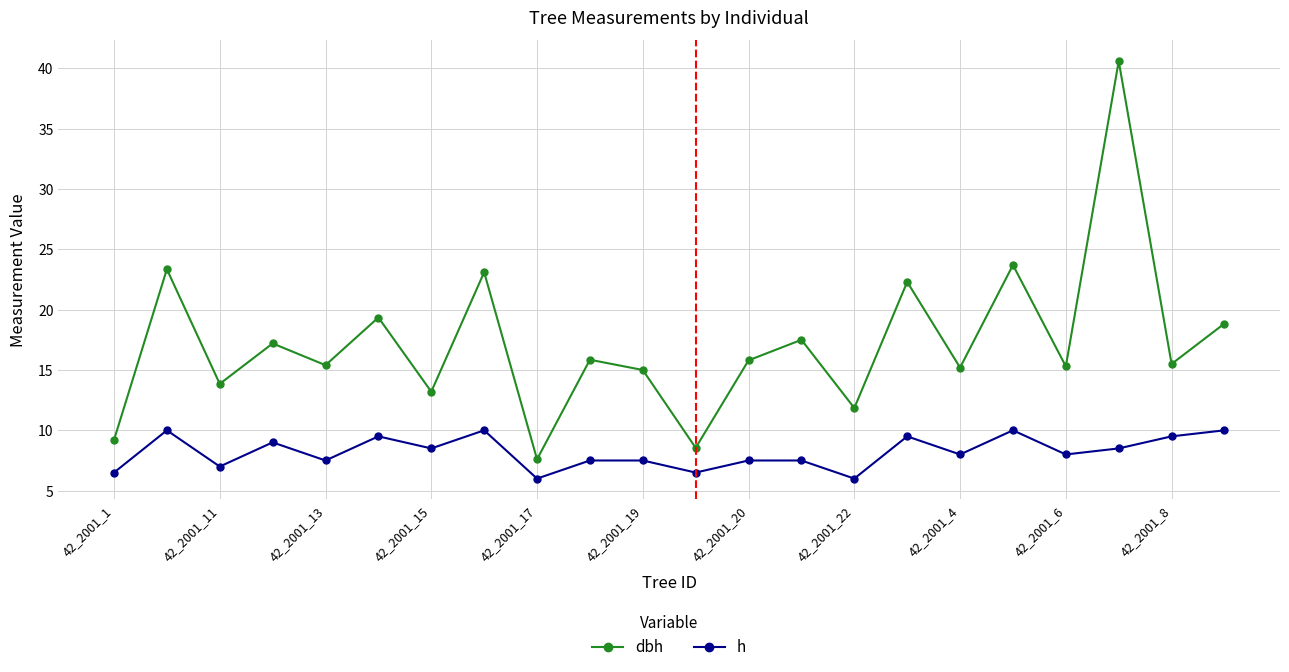

What is the minimum value shown in the chart?

6.0